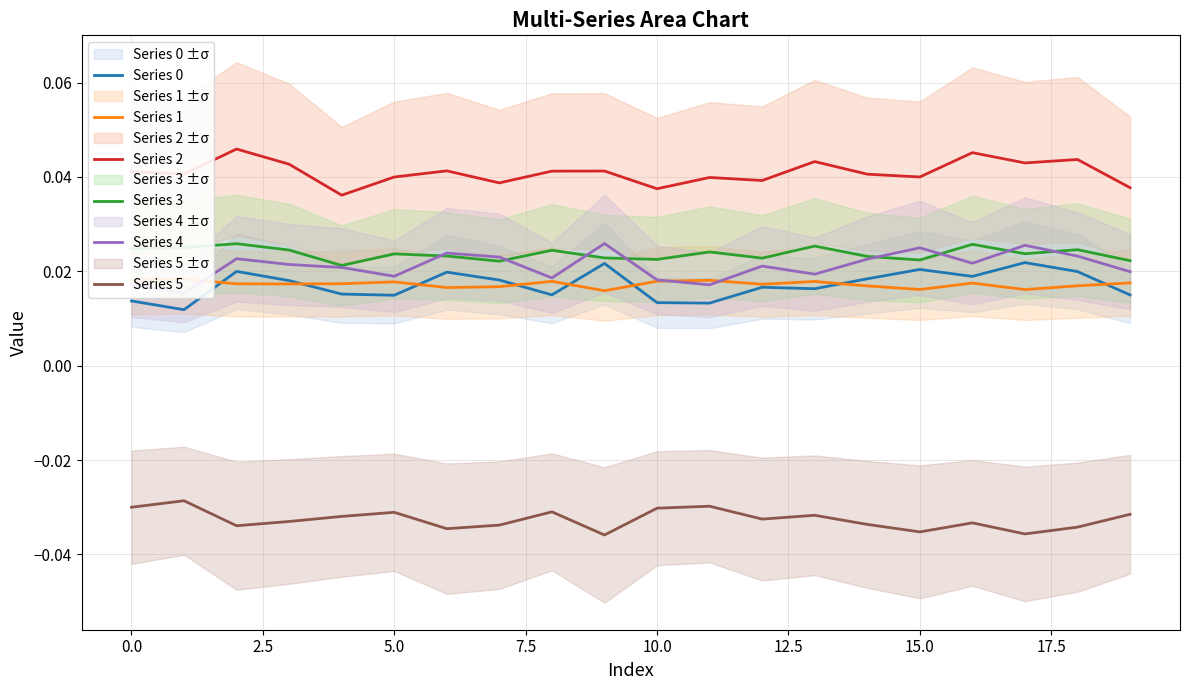

Count the Series 3 values in the range 0 to 1.

20